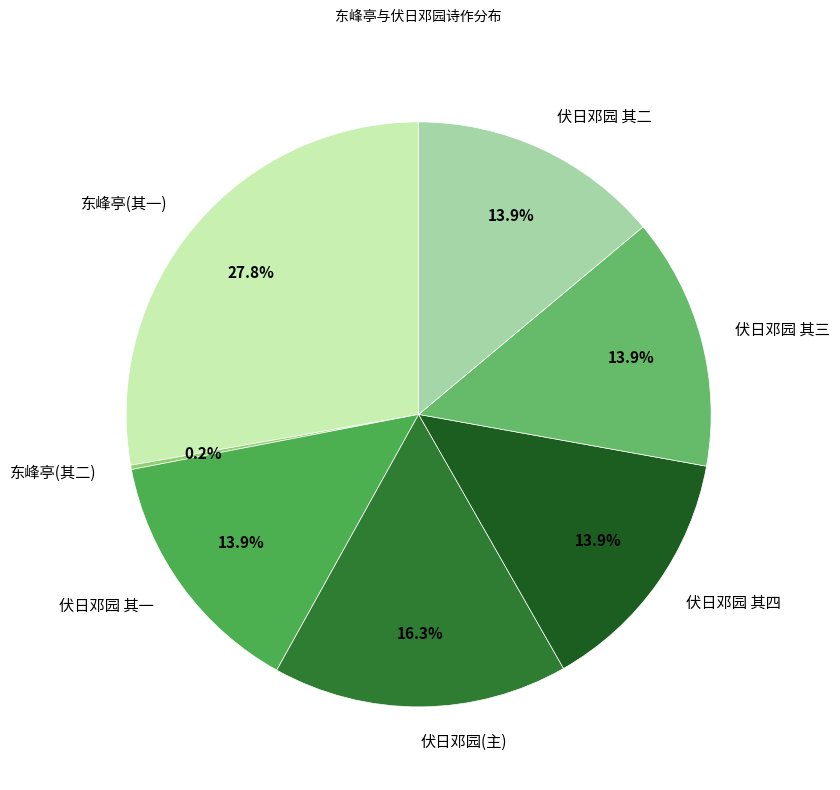

Which category has the biggest portion of the pie?

东峰亭(其一)